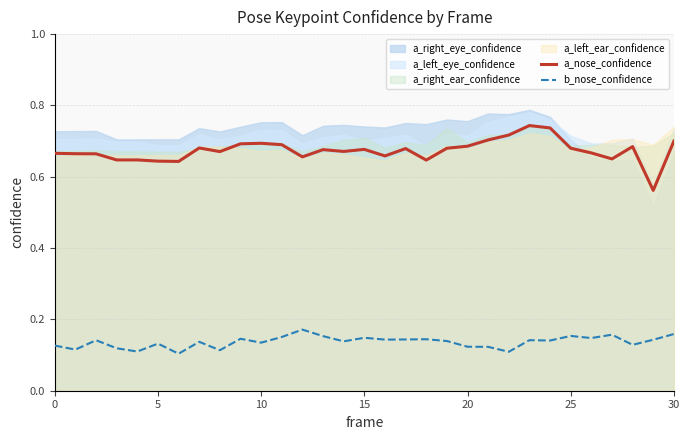

At which category does a_nose_confidence reach its first local peak?

7